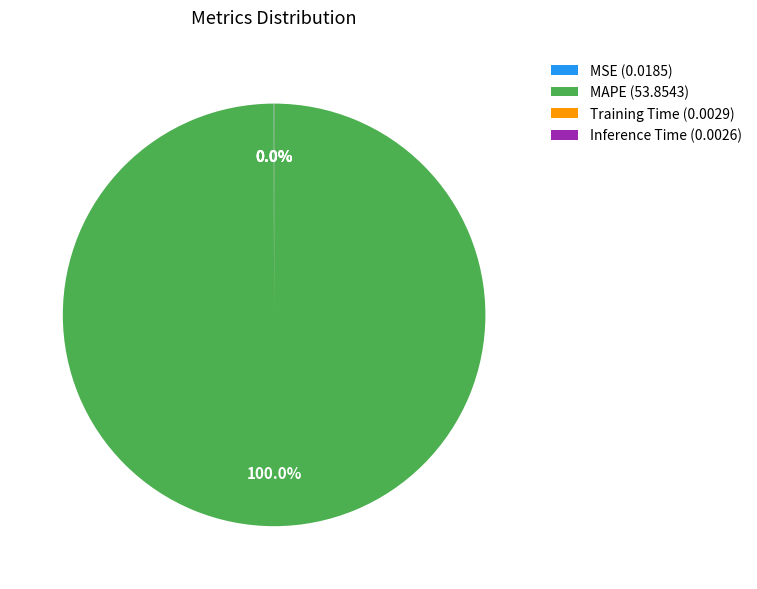

Is there any slice that represents more than half of the pie?

Yes